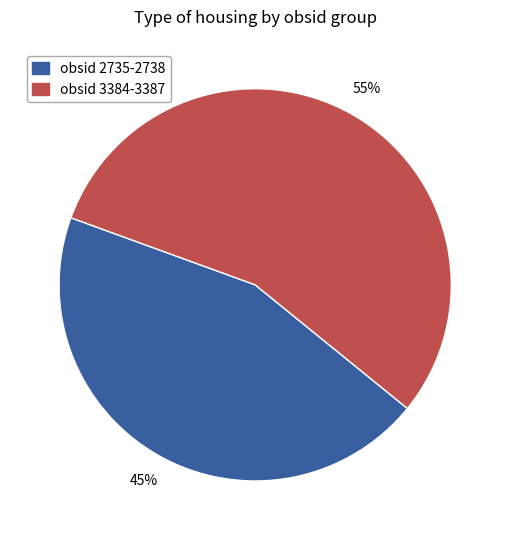

Count the number of slices in the pie.

2